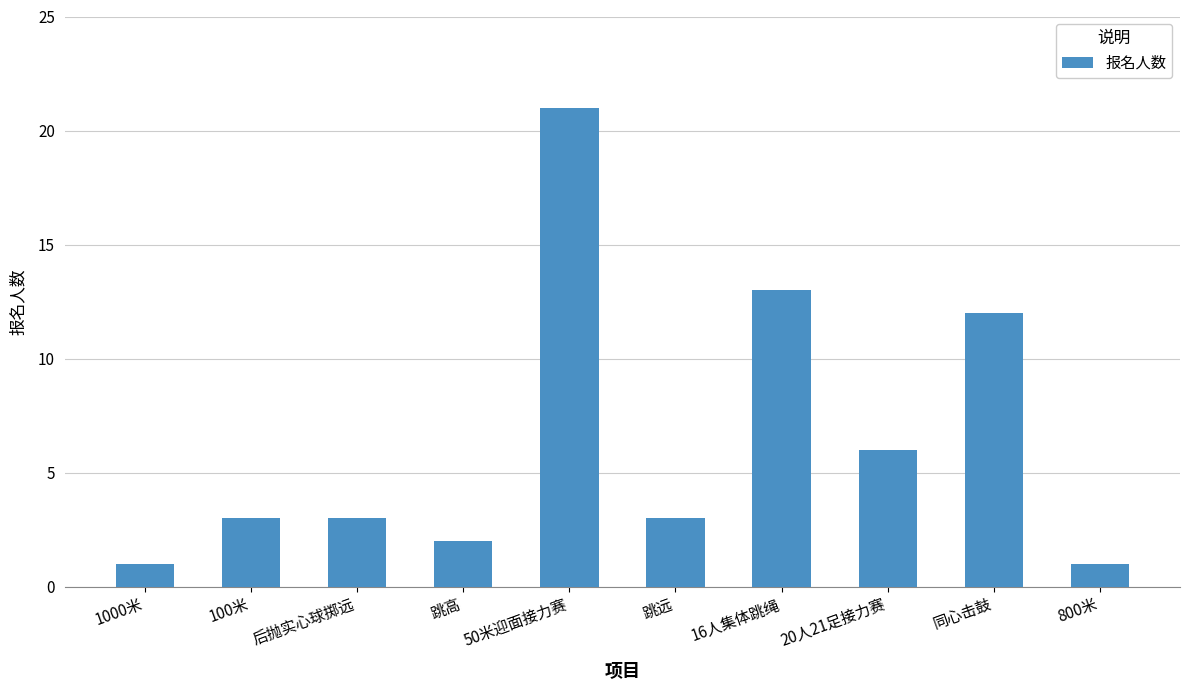

How many distinct data groups are displayed?

1